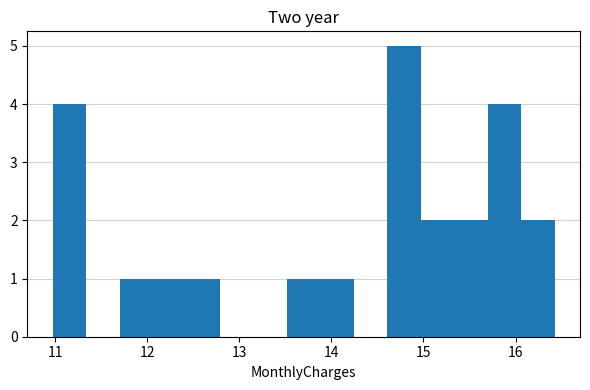

Read against the x-axis, roughly where is the centre of the tallest bar?

14.8